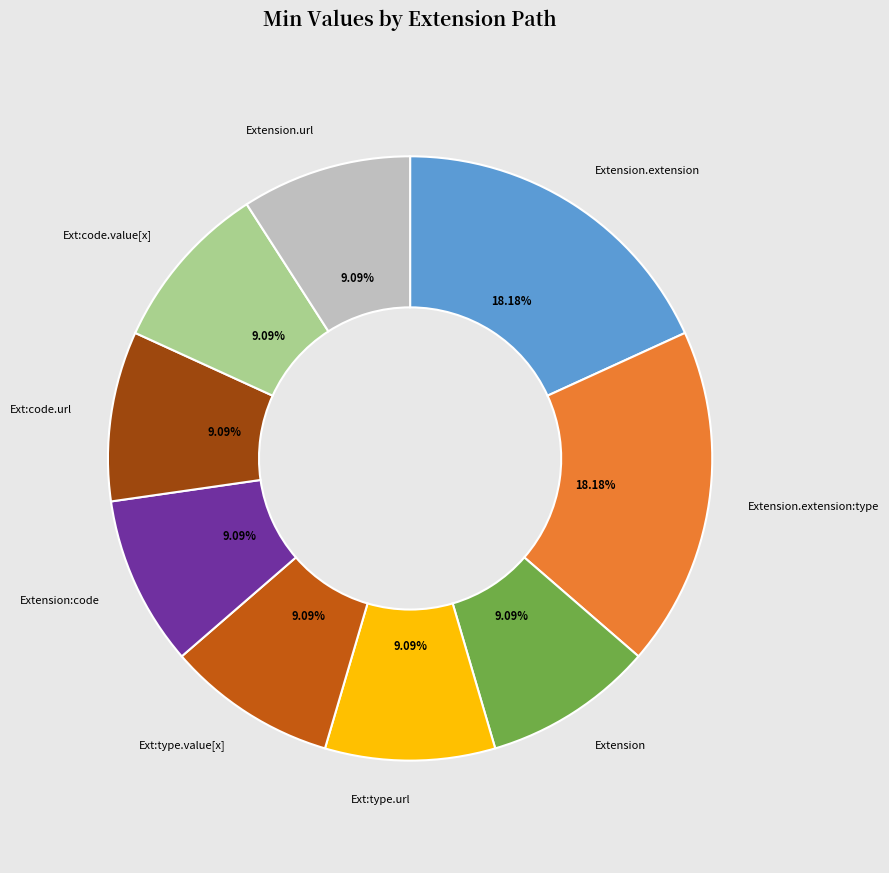

Is there a majority slice in this chart?

No